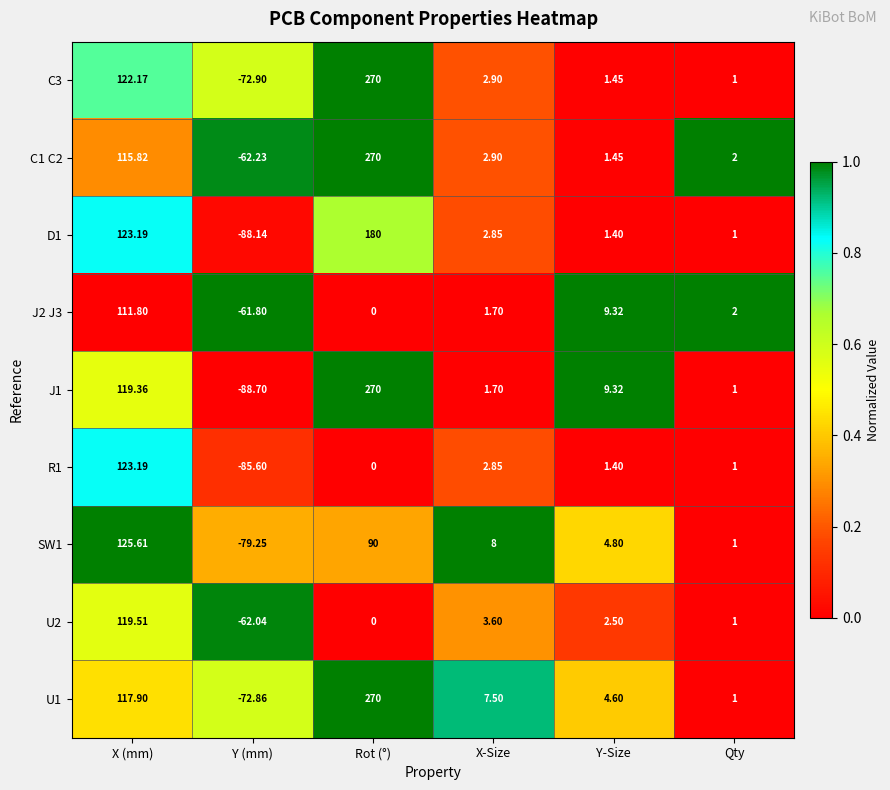

Where is R1 nearest to the value 18?

X-Size